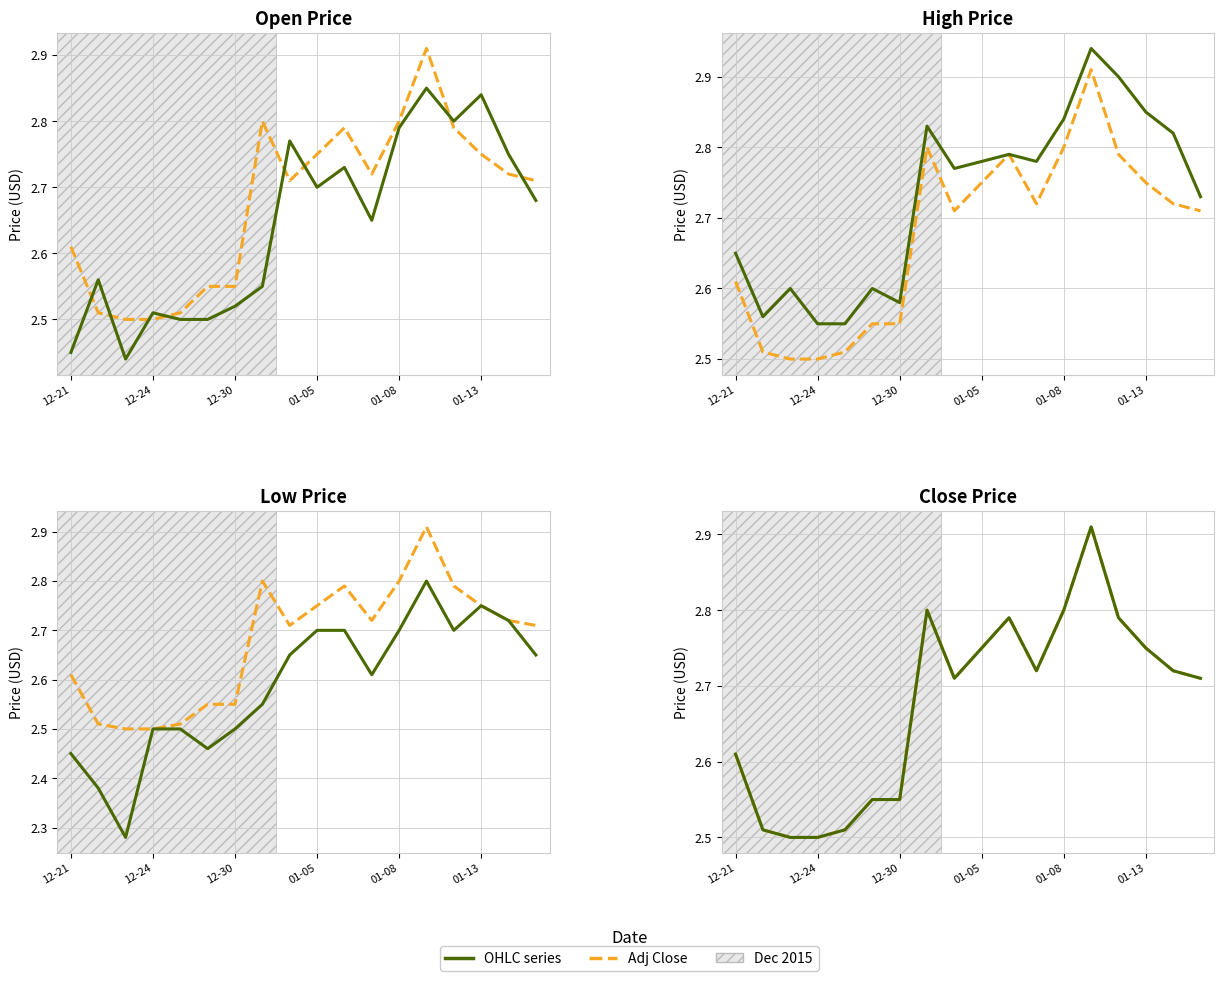

Is it true that Low equals 0.5 at 01-13?

False